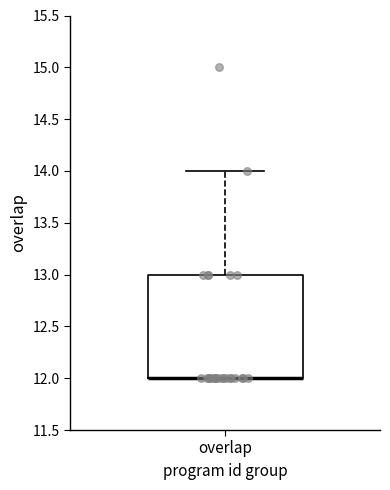

Read this box plot against the y-axis: the position of the median line, the range covered by the box, and the ends of both whiskers. The values are not printed on the chart, so give them approximately, as read against the axis.

median 12 (drawn on the box's lower edge), box 12 to 13, whiskers 12 to 14